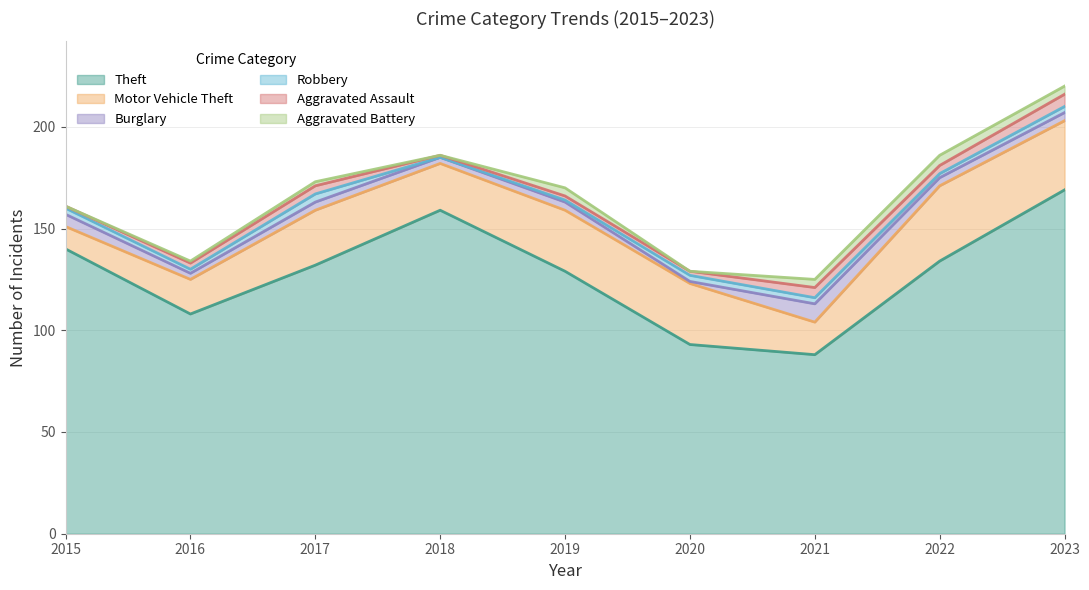

What are all the series names shown in the legend?

Theft, Motor Vehicle Theft, Burglary, Robbery, Aggravated Assault, Aggravated Battery